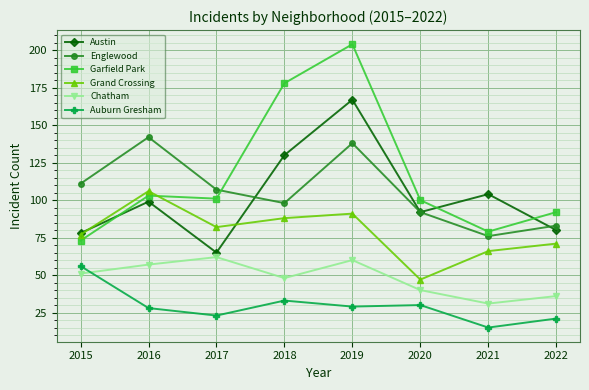

What is the sum of all Grand Crossing values?

628